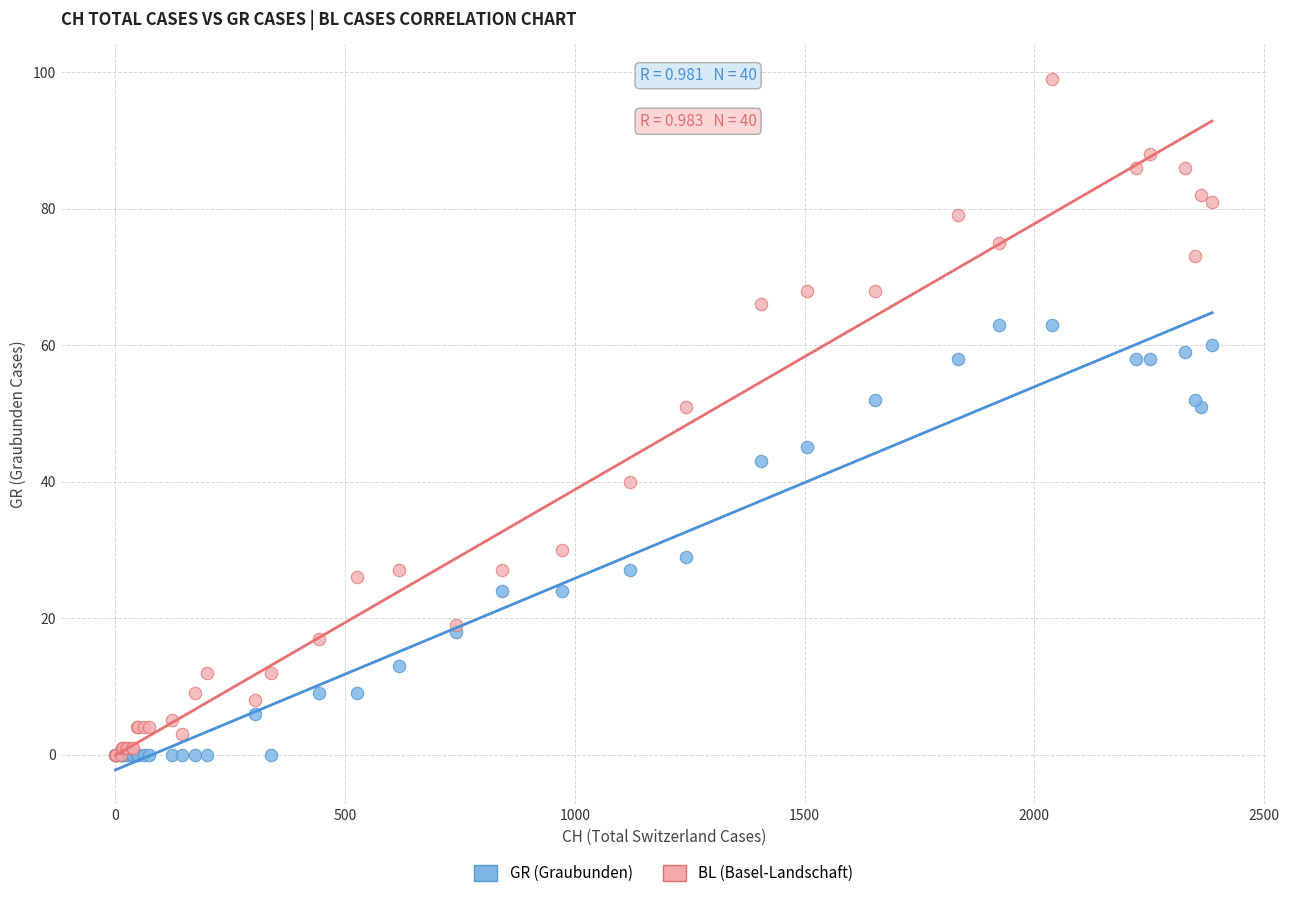

What are all the series names shown in the legend?

GR (Graubunden), BL (Basel-Landschaft)